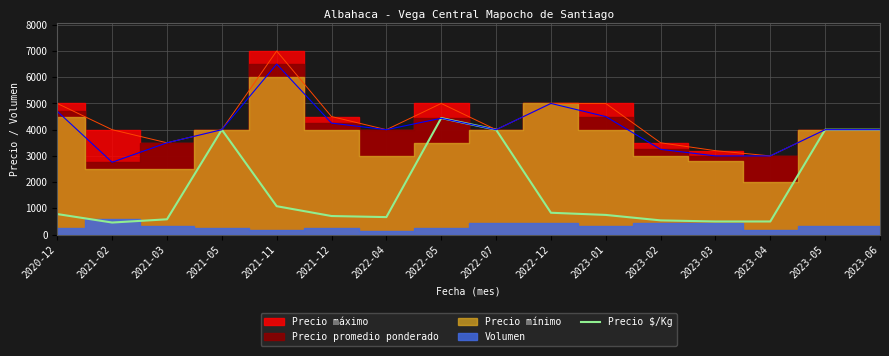

Where is Precio $/Kg nearest to the value 2452?

2021-11